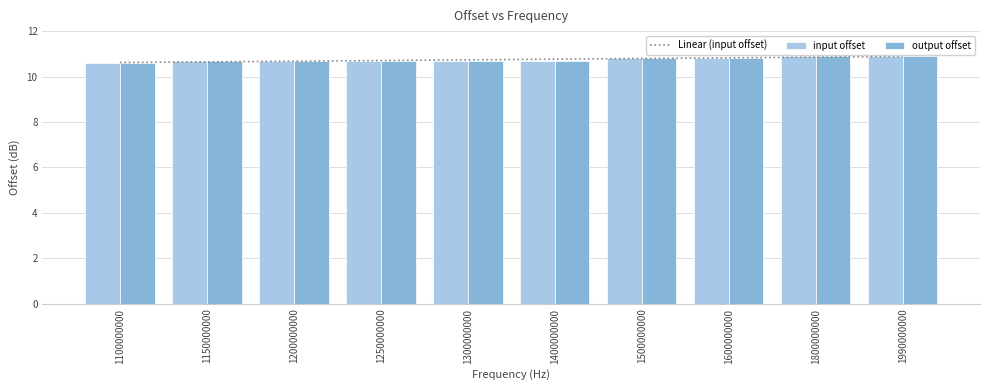

At how many categories does at least one series exceed 10?

10